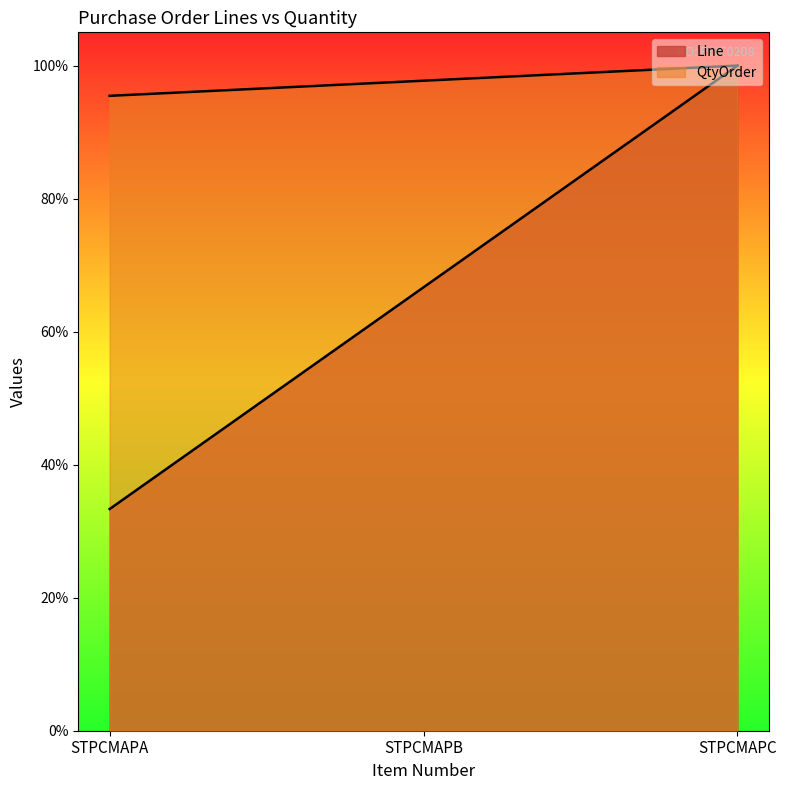

What is the total value across all series at STPCMAPA?

1.3